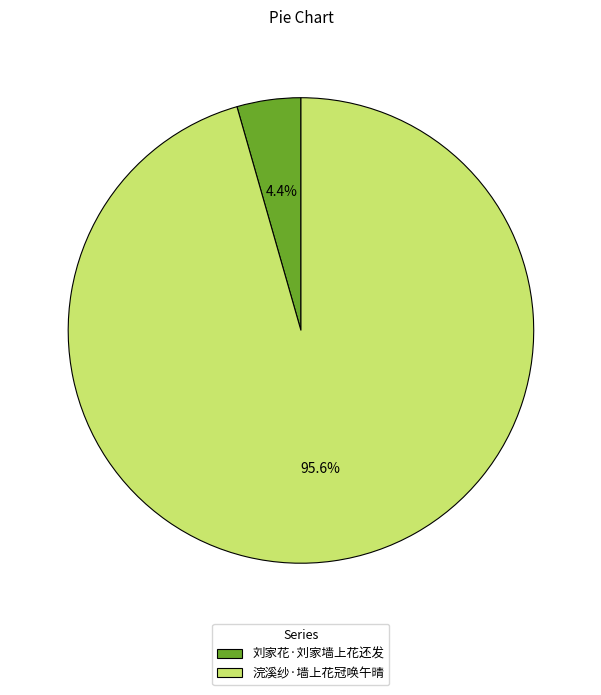

How many segments does this pie chart have?

2